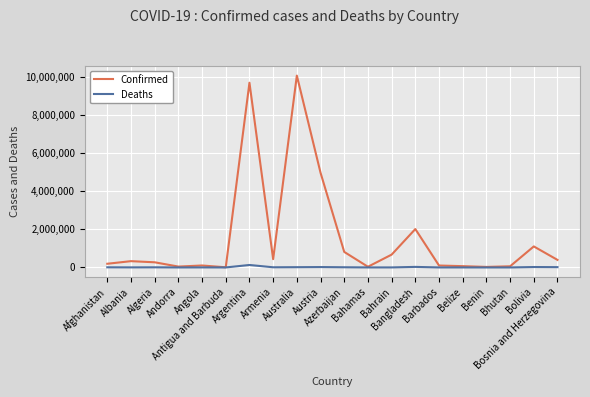

Rank the series by their average value, from highest to lowest.

Confirmed, Deaths